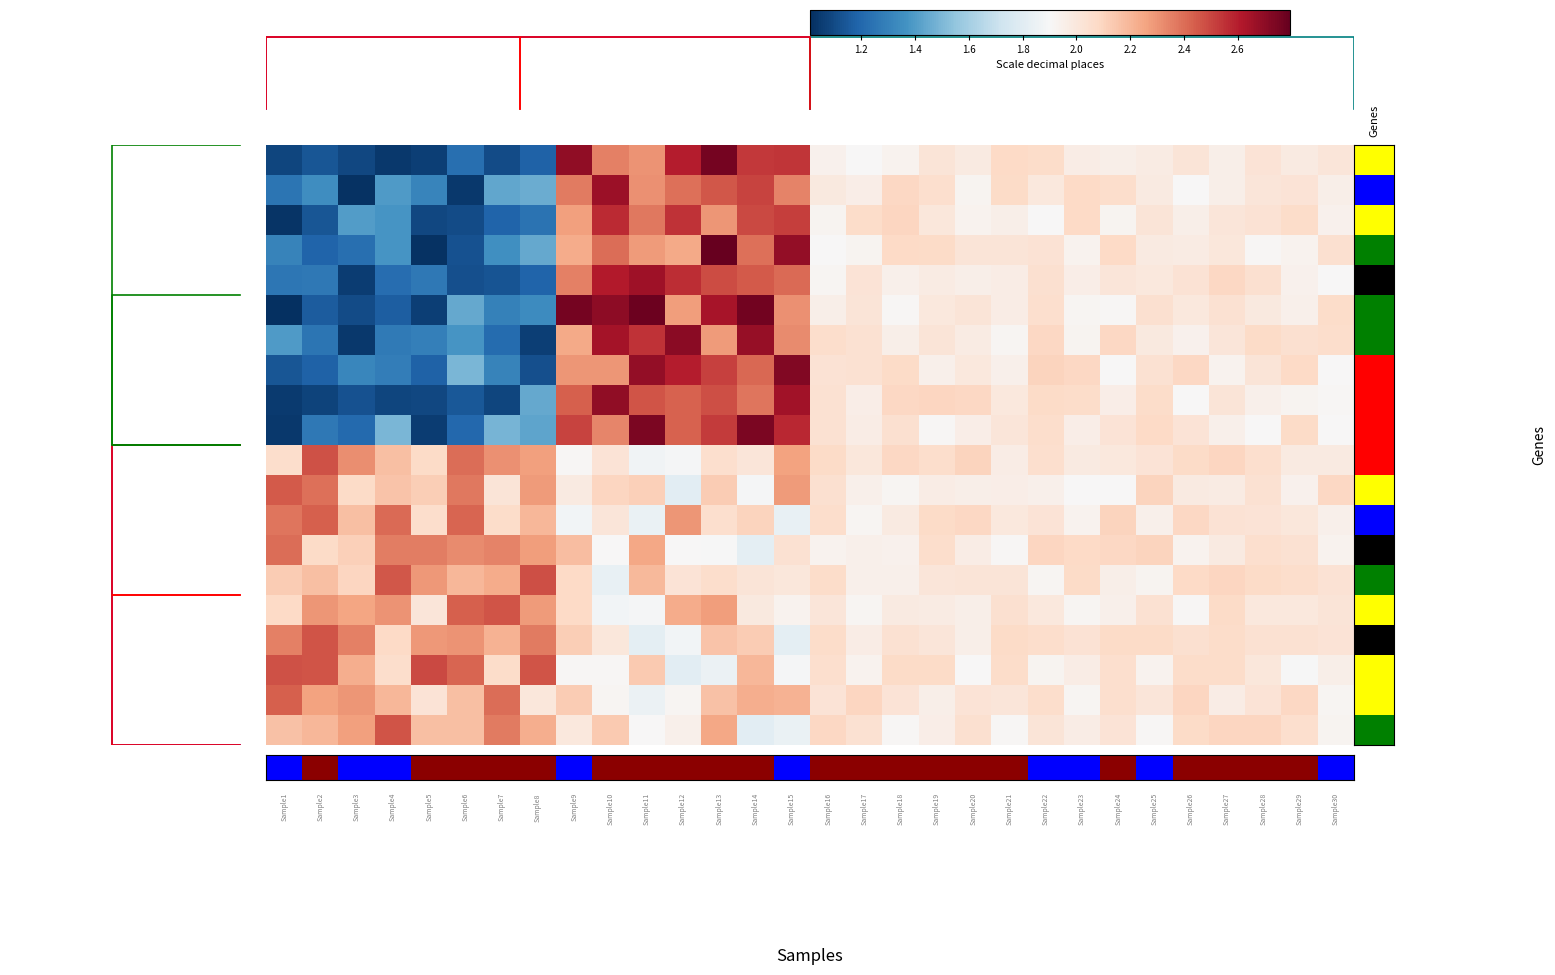

Which has a higher value, 17 or 25?

17